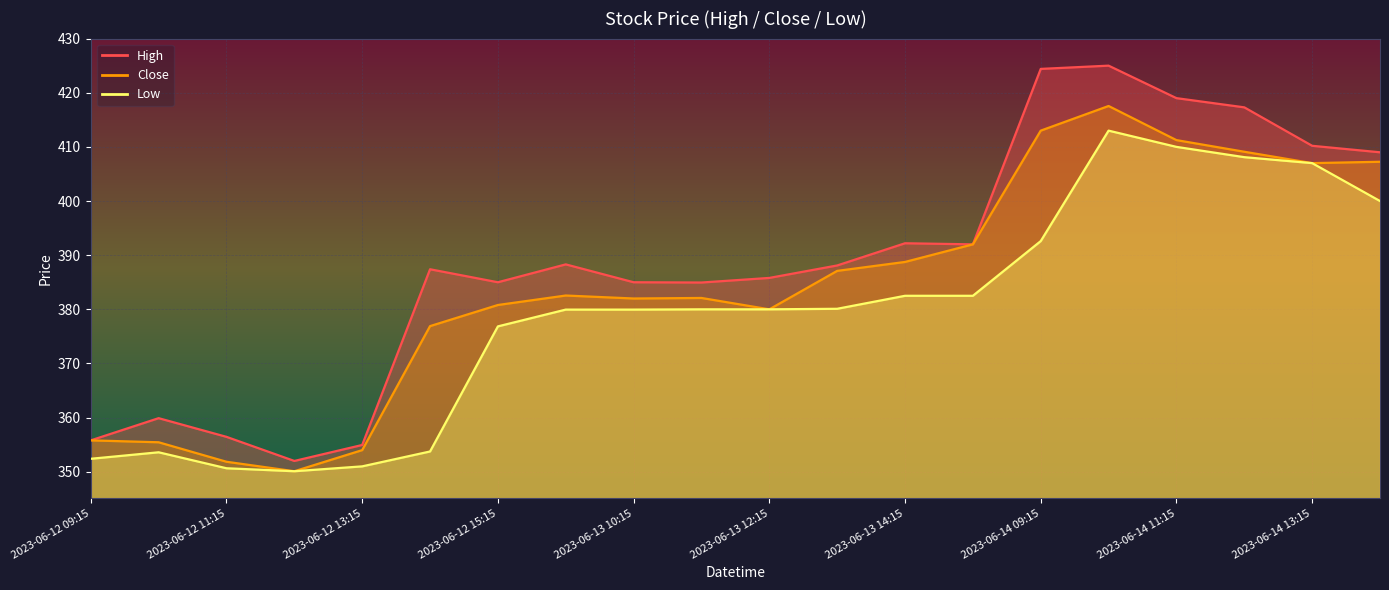

True or false: Low and Close intersect in this chart.

False